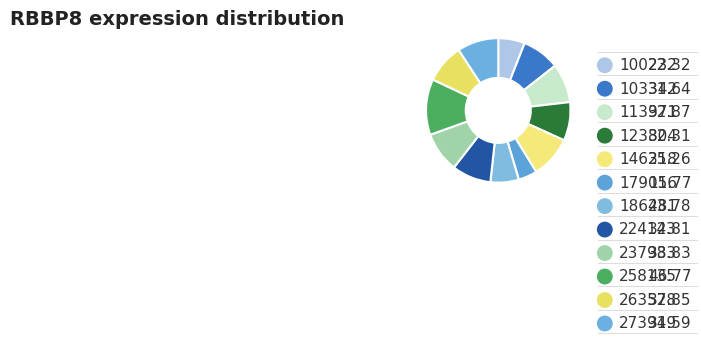

Is 263578 the majority of the pie?

No